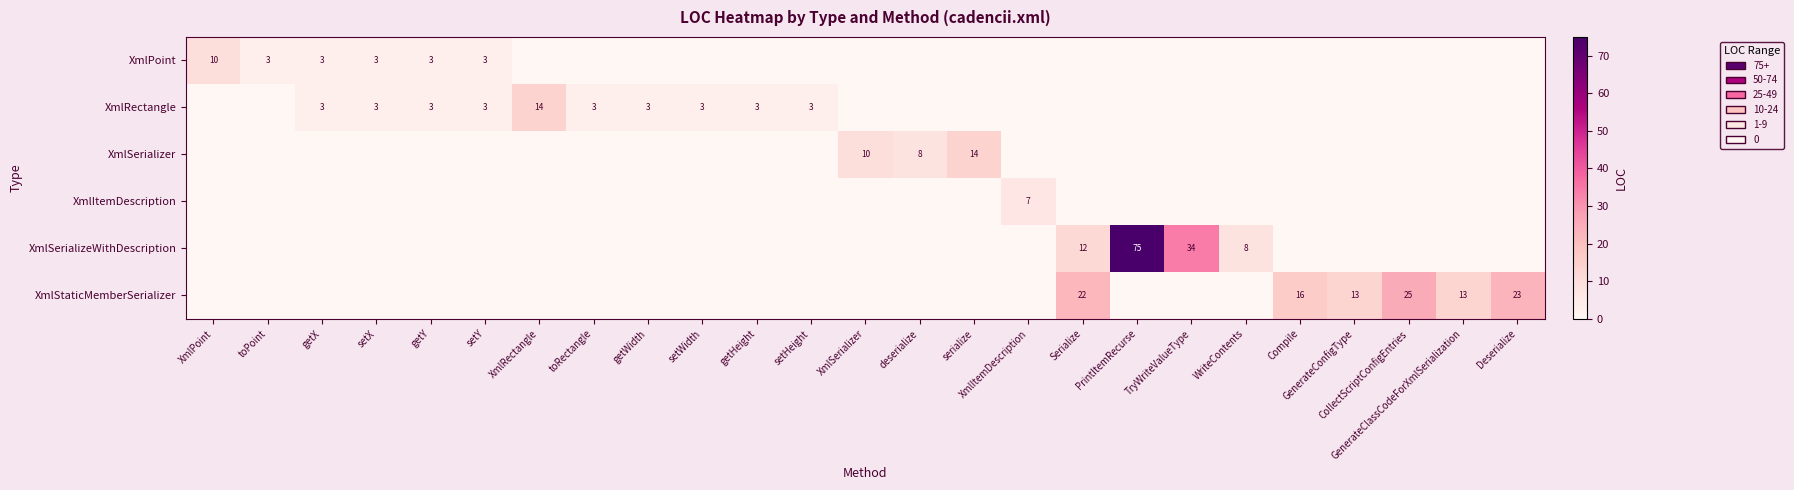

Is it true that XmlRectangle equals 5 at XmlRectangle?

False